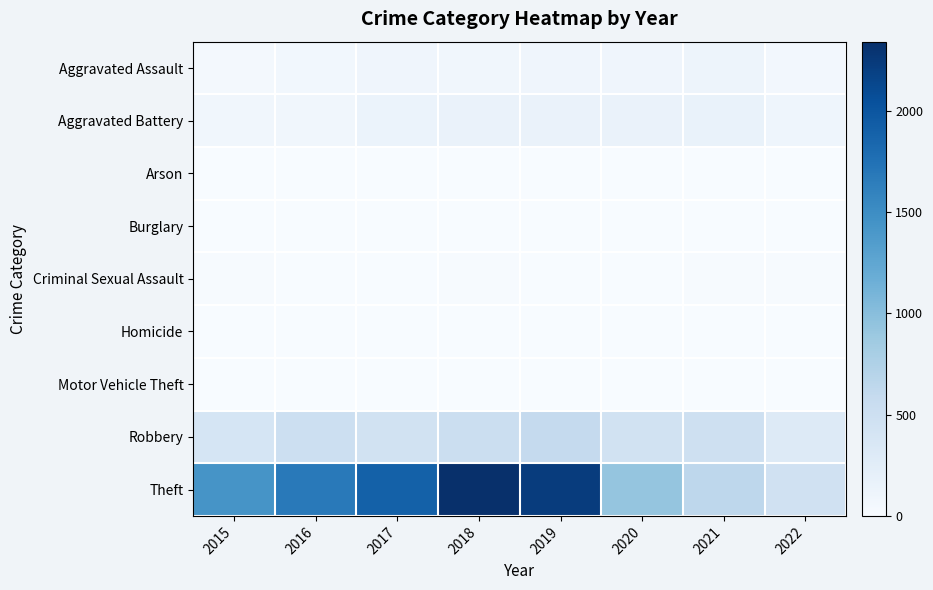

Reading left to right, transcribe all the data shown in this chart.

Aggravated Assault: 2015=46	2016=71	2017=95	2018=77	2019=98	2020=94	2021=110	2022=63
Aggravated Battery: 2015=82	2016=82	2017=142	2018=152	2019=148	2020=150	2021=163	2022=103
Arson: 2015=3	2016=0	2017=0	2018=1	2019=1	2020=1	2021=2	2022=3
Burglary: 2015=0	2016=0	2017=2	2018=0	2019=1	2020=0	2021=1	2022=0
Criminal Sexual Assault: 2015=12	2016=8	2017=8	2018=11	2019=8	2020=3	2021=15	2022=14
Homicide: 2015=0	2016=1	2017=1	2018=1	2019=2	2020=2	2021=4	2022=2
Motor Vehicle Theft: 2015=1	2016=4	2017=2	2018=1	2019=1	2020=3	2021=2	2022=2
Robbery: 2015=395	2016=510	2017=446	2018=519	2019=591	2020=450	2021=484	2022=297
Theft: 2015=1429	2016=1676	2017=1896	2018=2341	2019=2230	2020=930	2021=642	2022=463